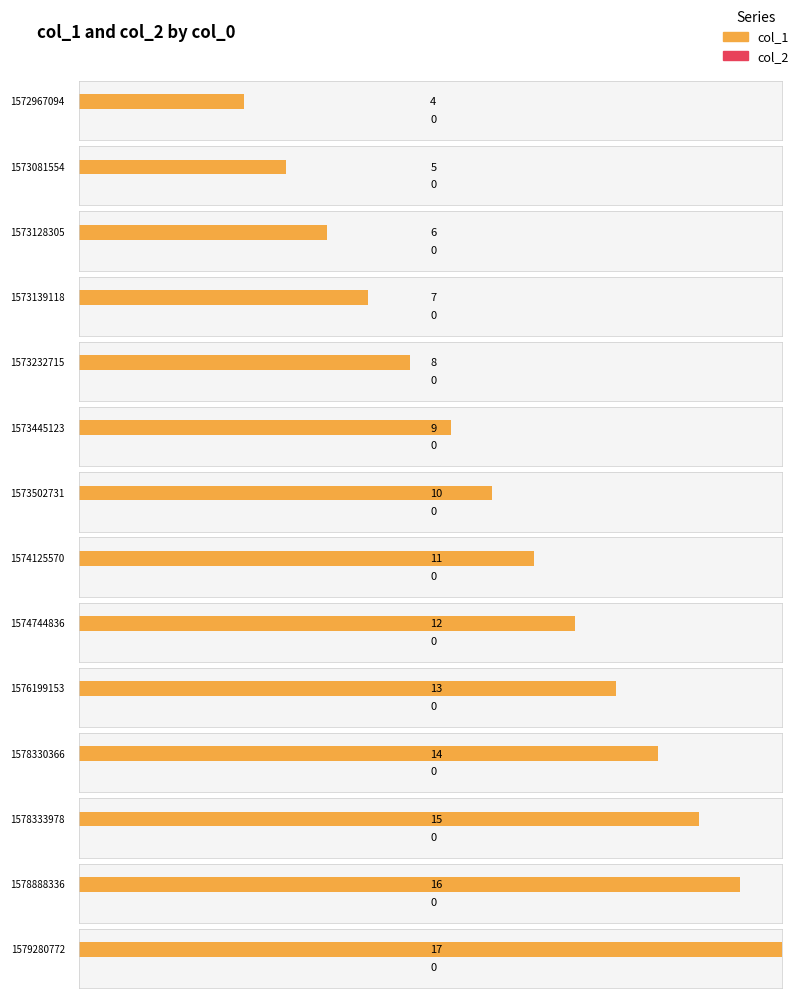

Which label corresponds to the largest value in the chart?

1579280772